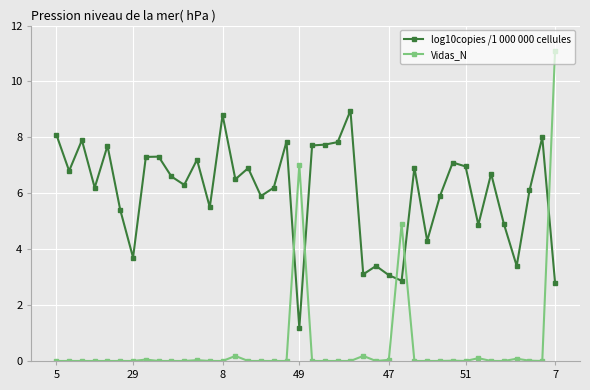

True or false: log10copies /1 000 000 cellules and Vidas_N cross at least once.

True